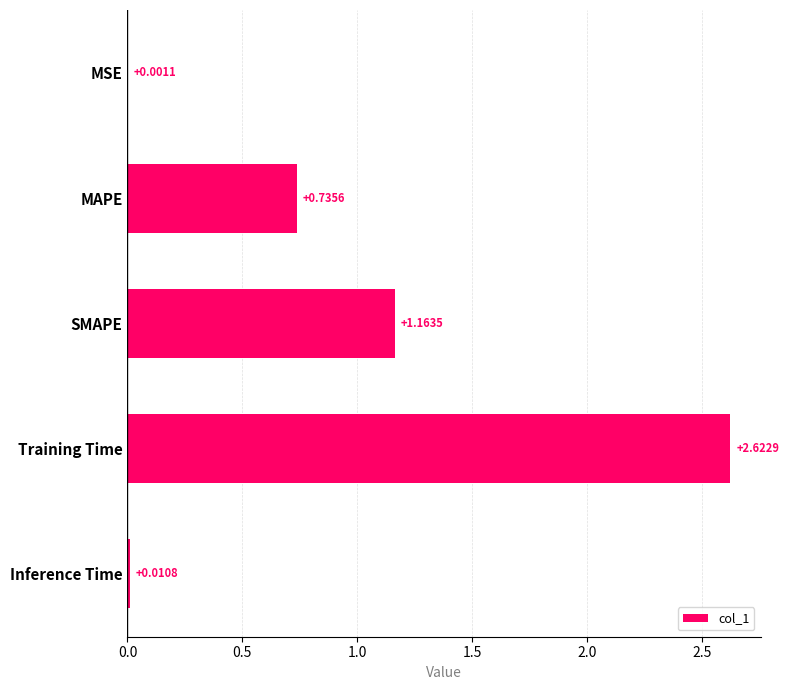

What is the sum of all values?

4.5